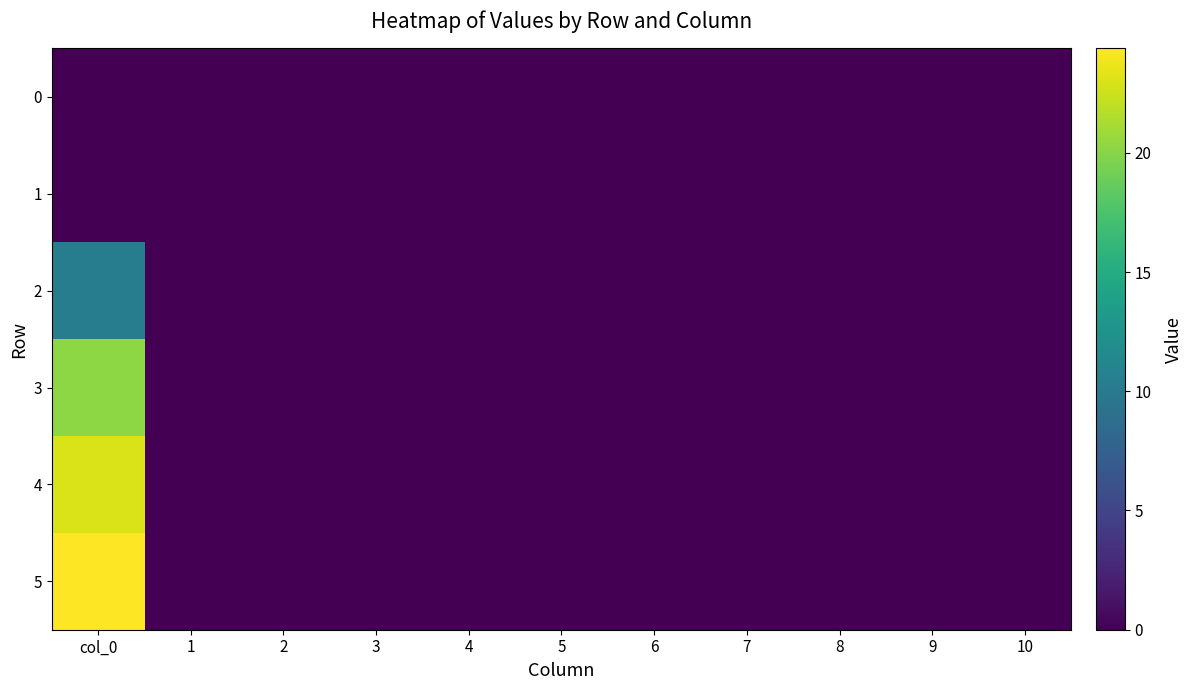

Reading left to right, list all the values displayed in this chart.

0: col_0=0.0	1=0.0	2=0.0	3=0.0	4=0.0	5=0.0	6=0.0	7=0.0	8=0.0	9=0.0	10=0.0
1: col_0=0.0	1=0.0	2=0.0	3=0.0	4=0.0	5=0.0	6=0.0	7=0.0	8=0.0	9=0.0	10=0.0
2: col_0=10.4	1=0.0	2=0.0	3=0.0	4=0.0	5=0.0	6=0.0	7=0.0	8=0.0	9=0.0	10=0.0
3: col_0=20.2	1=0.0	2=0.0	3=0.0	4=0.0	5=0.0	6=0.0	7=0.0	8=0.0	9=0.0	10=0.0
4: col_0=23.0	1=0.0	2=0.0	3=0.0	4=0.0	5=0.0	6=0.0	7=0.0	8=0.0	9=0.0	10=0.0
5: col_0=24.4	1=0.0	2=0.0	3=0.0	4=0.0	5=0.0	6=0.0	7=0.0	8=0.0	9=0.0	10=0.0